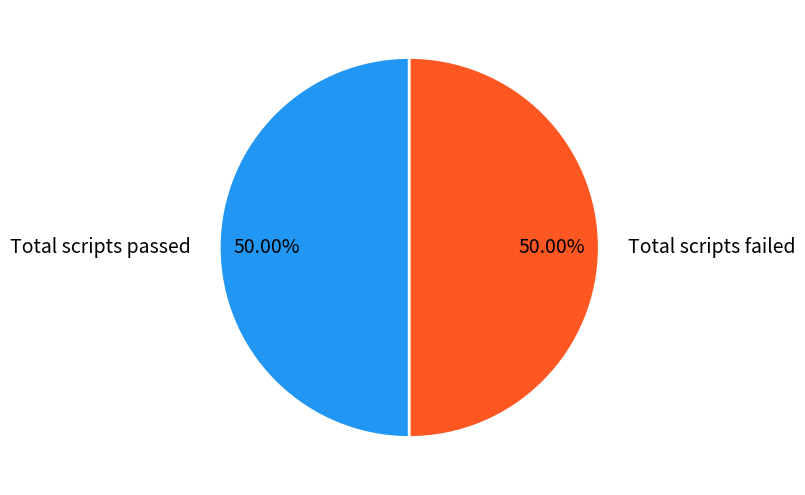

What is the ratio of the value at Total scripts failed to the value at Total scripts passed?

1.0